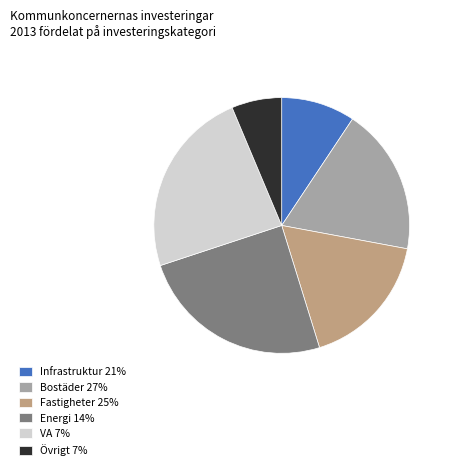

Combined, do Fastigheter 25% and Övrigt 7% account for over 50%?

No